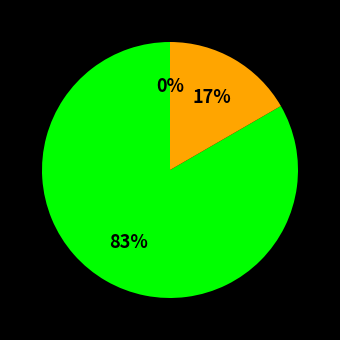

What portion of the pie excludes allenra02?

82.2%